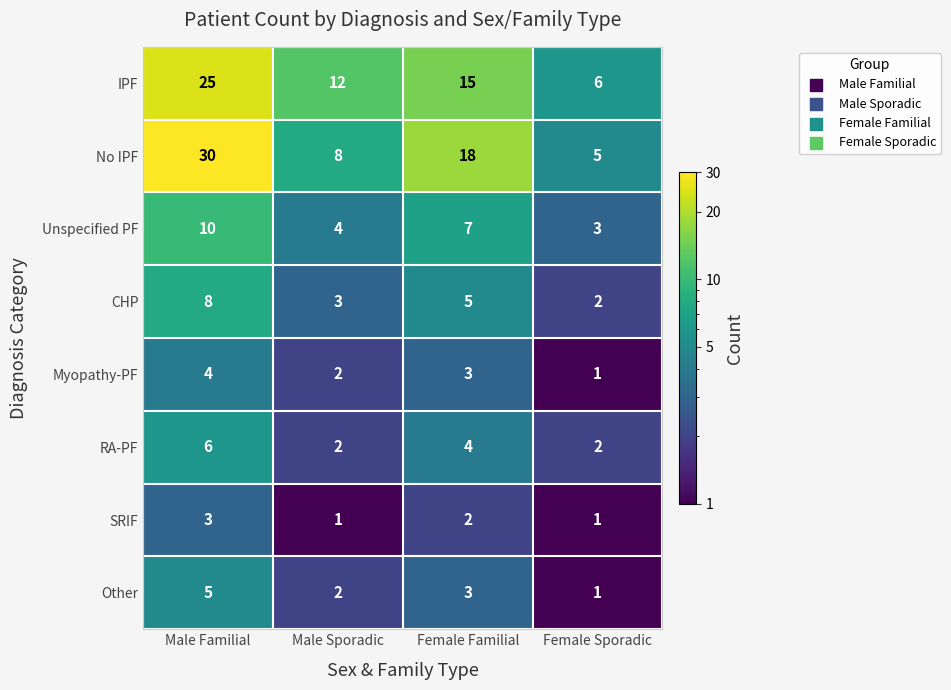

Rank the categories by No IPF value from lowest to highest.

Female Sporadic, Male Sporadic, Female Familial, Male Familial